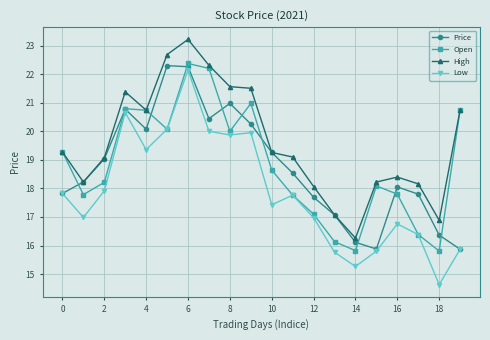

Which series has the largest total across all categories?

High